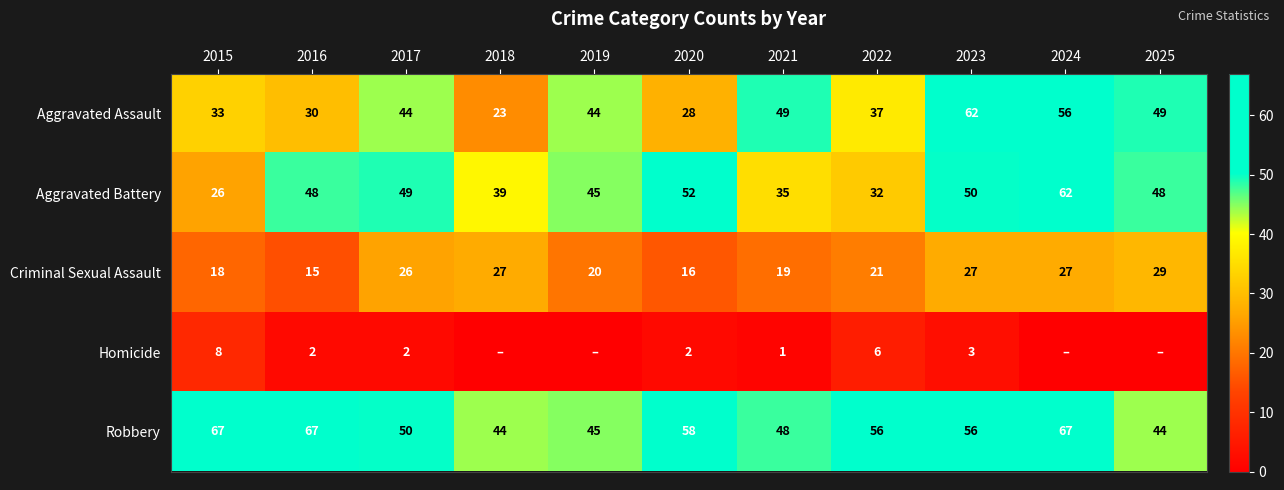

Rank the series at 2021 from lowest to highest value.

Homicide, Criminal Sexual Assault, Aggravated Battery, Robbery, Aggravated Assault